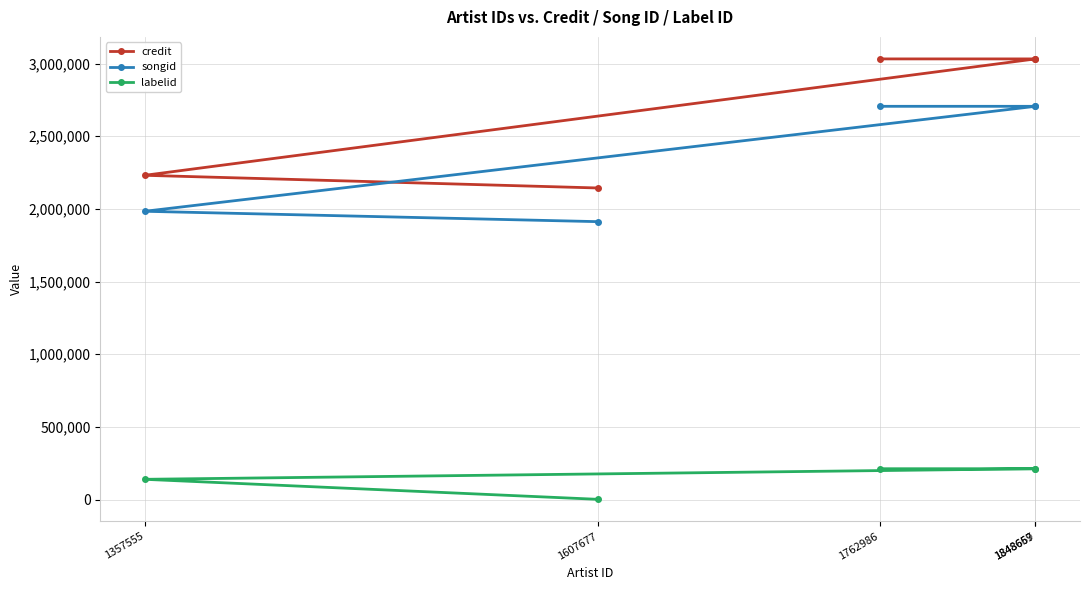

True or false: labelid has more than 2 interior local peaks.

False